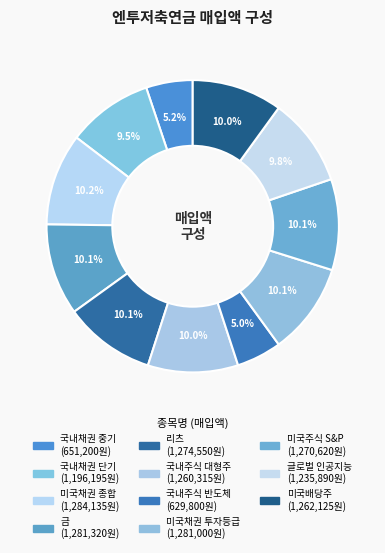

Is 미국채권 종합 the majority of the pie?

No